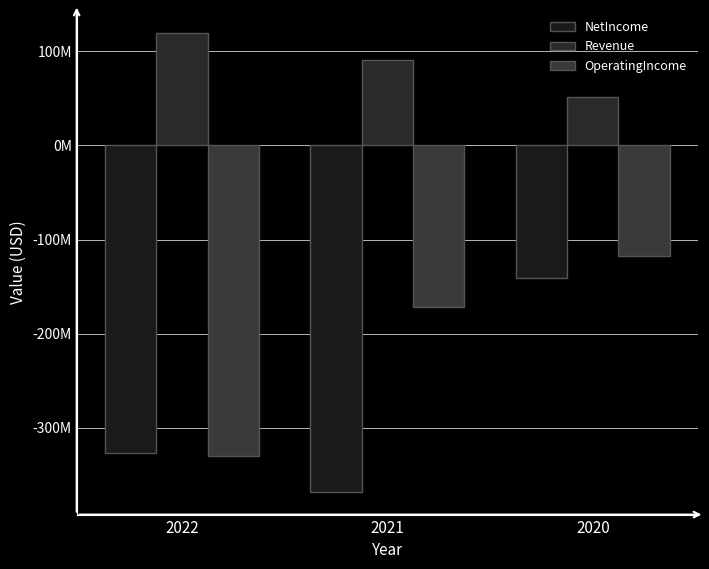

What is the value of the NetIncome bar at the 3rd from the left?

-141400000